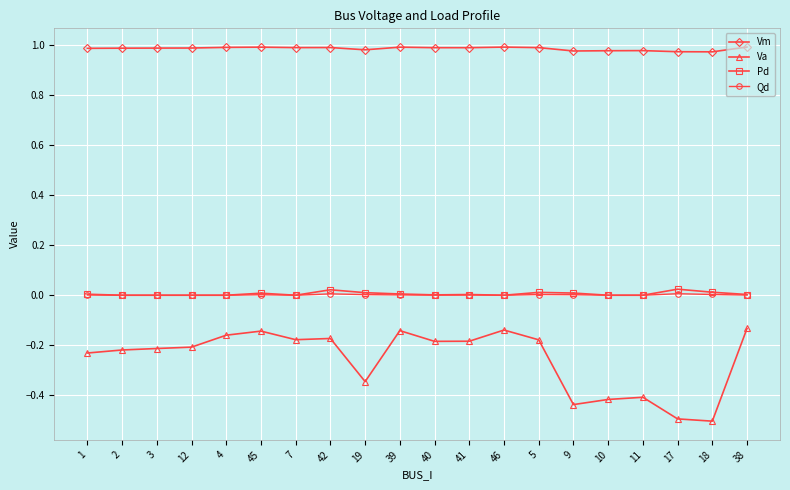

At how many categories does at least one series exceed 0?

20